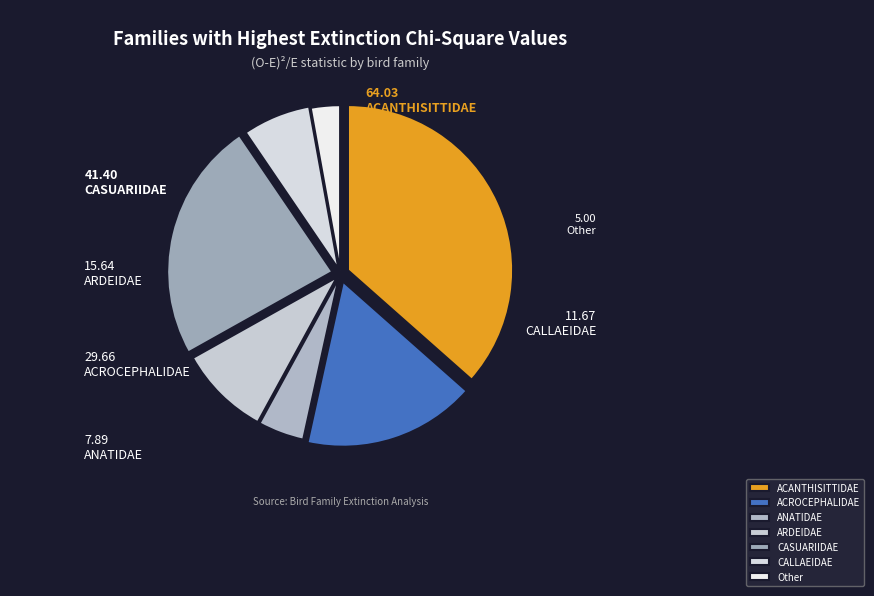

True or false: CASUARIIDAE accounts for 24% of the total.

True